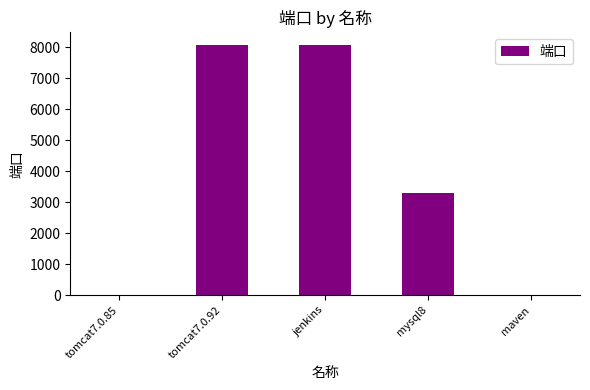

Between maven and jenkins, which is larger?

jenkins